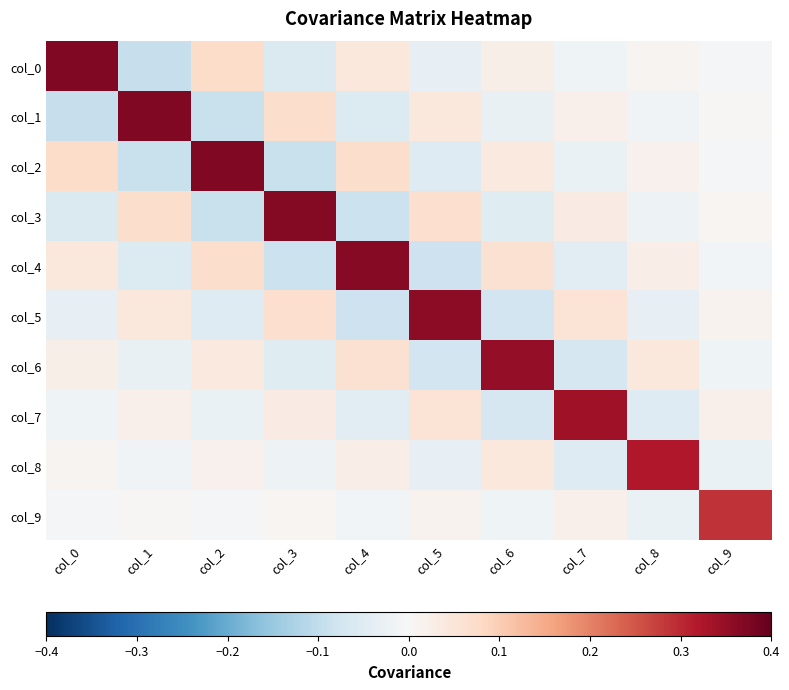

Rank the series at col_3 from highest to lowest value.

col_3, col_1, col_5, col_7, col_9, col_8, col_6, col_0, col_4, col_2